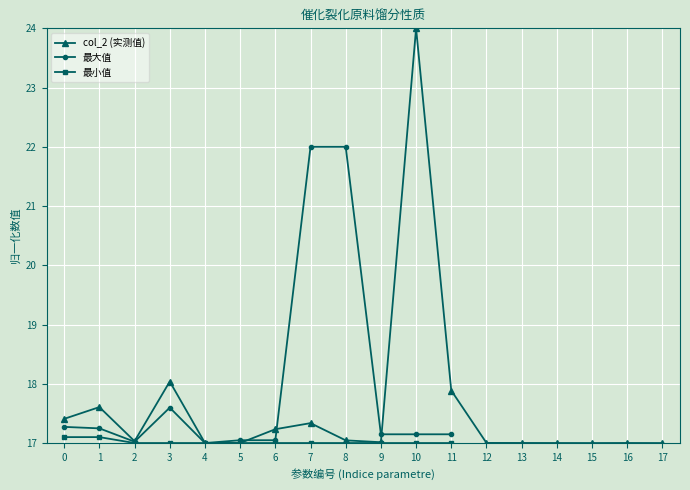

Where is the first local maximum for col_2 (实测值)?

1